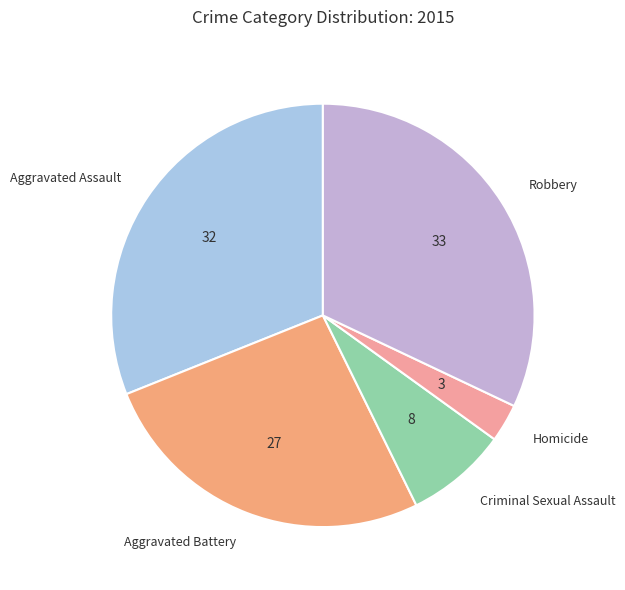

True or false: Aggravated Assault accounts for 46% of the total.

False